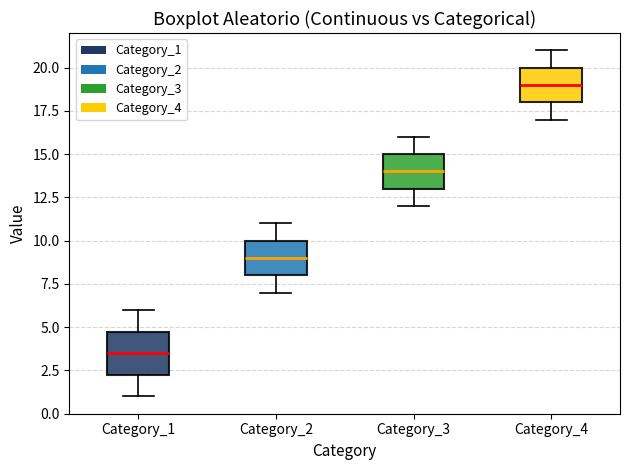

Which box has the highest median line?

Category_4